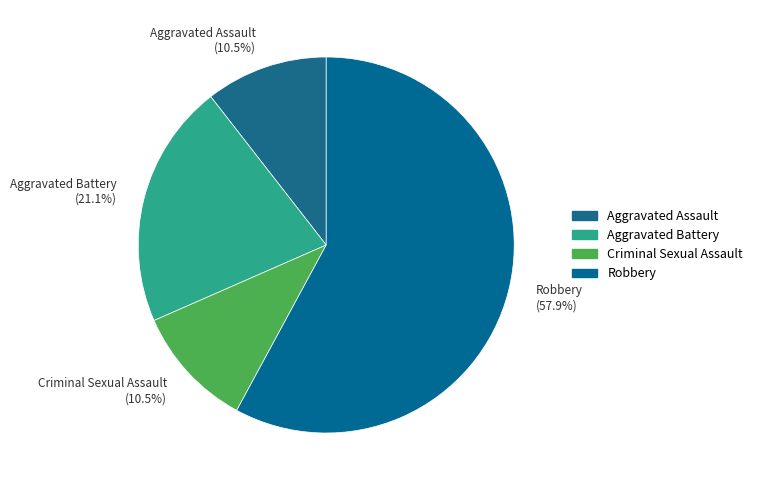

How many slices are in this pie chart?

4